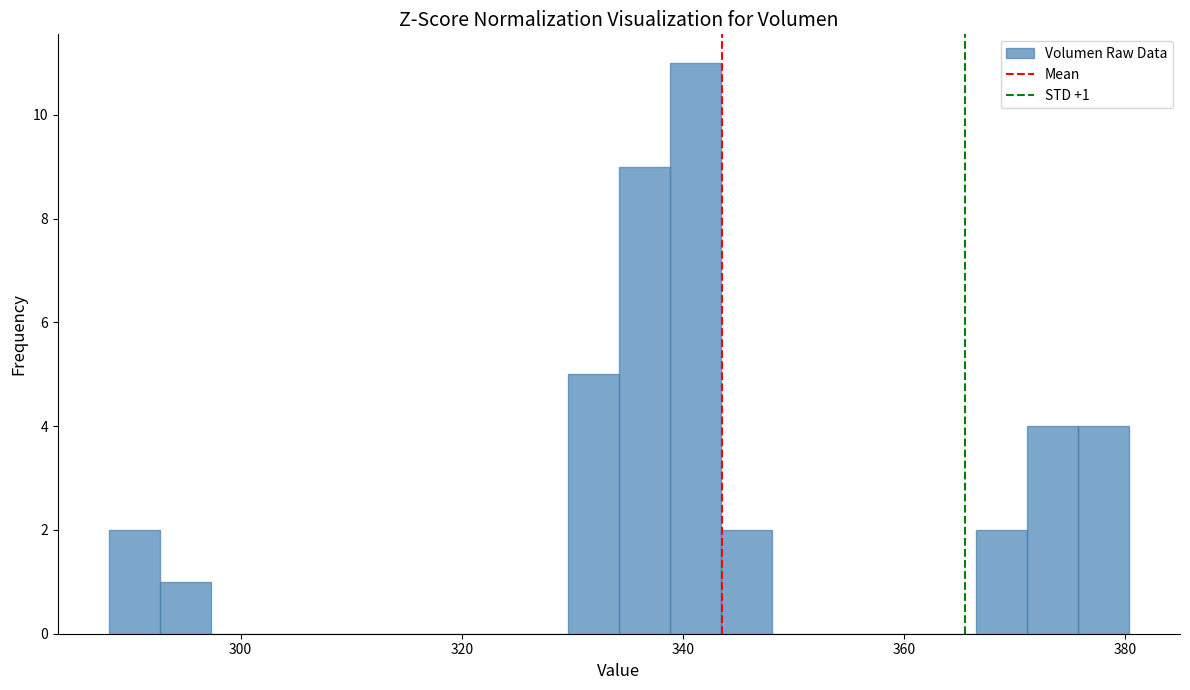

Around what value on the x-axis is the tallest bar? Give the approximate position of its centre, as read against the axis.

342